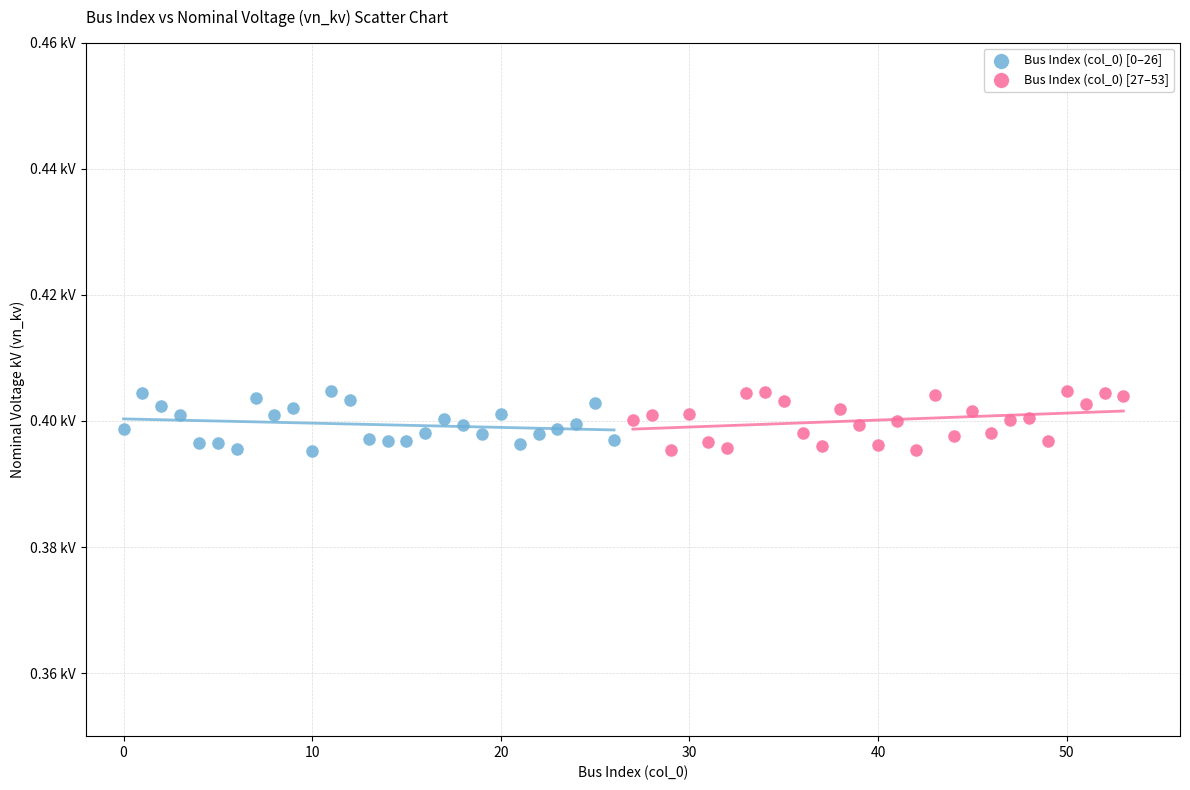

What are all the series names shown in the legend?

Bus Index (col_0) [0–26], Bus Index (col_0) [27–53]